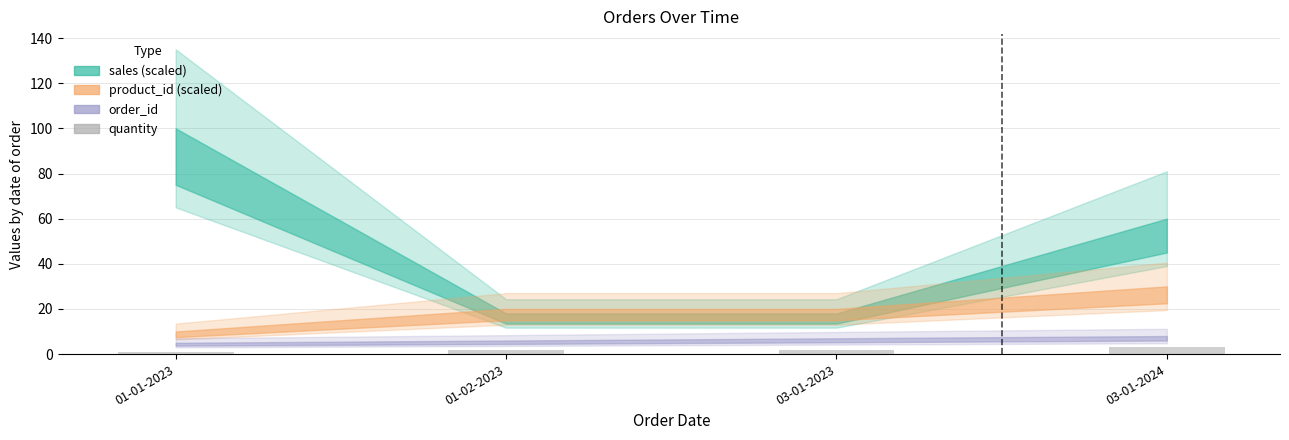

What is the greatest value displayed?

3